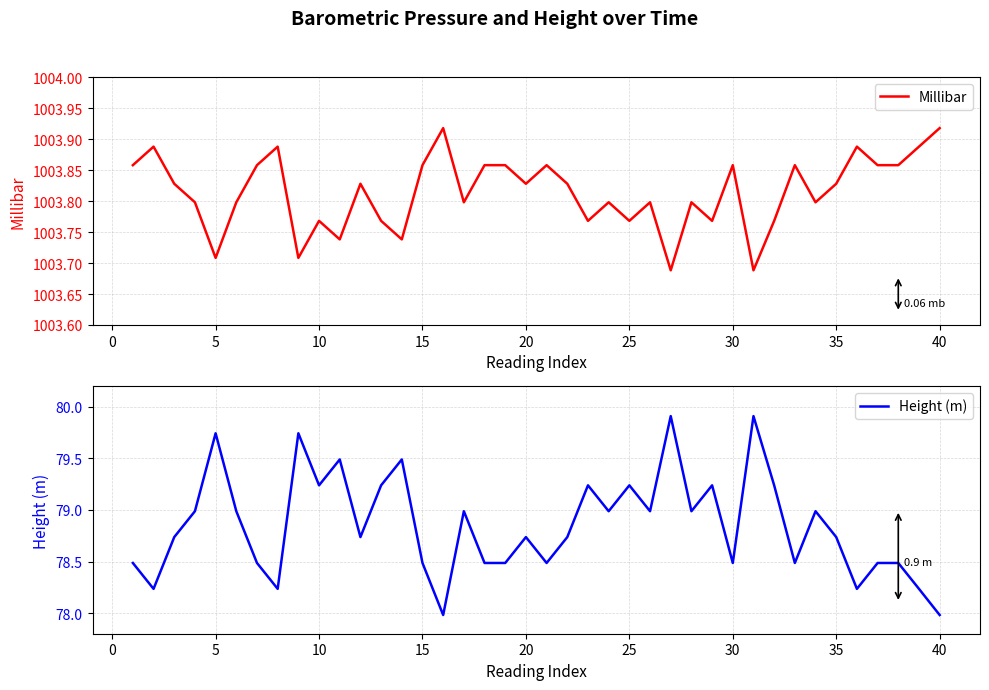

True or false: Millibar and Height (m) intersect in this chart.

False